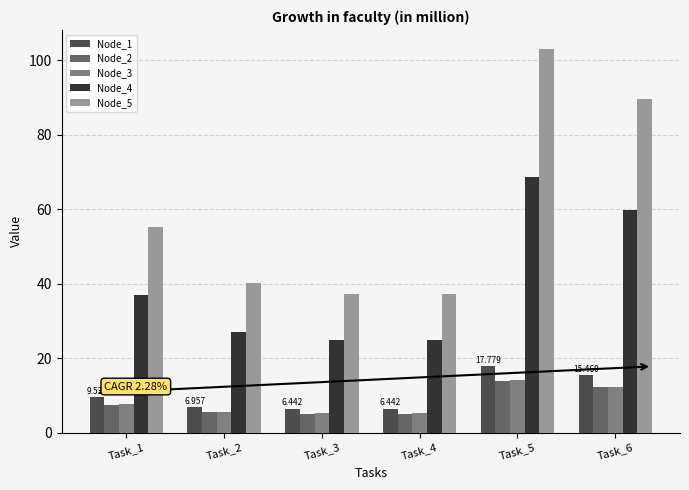

What is the maximum value for Node_3?

14.2